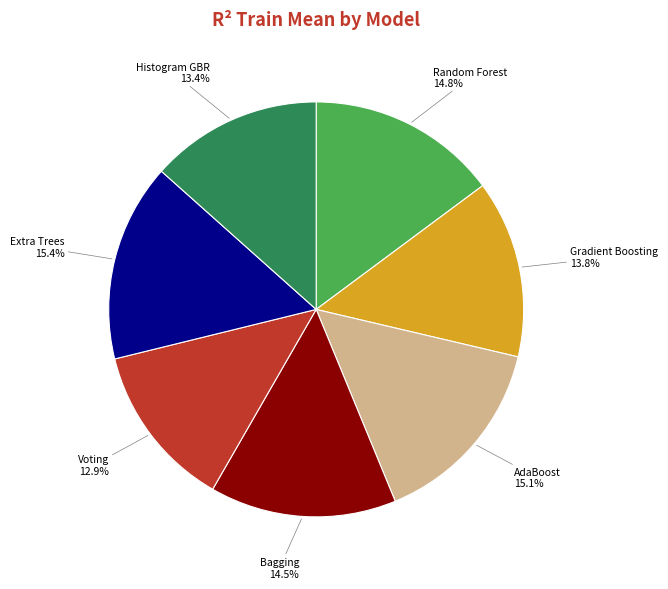

Does any single category account for the majority?

No